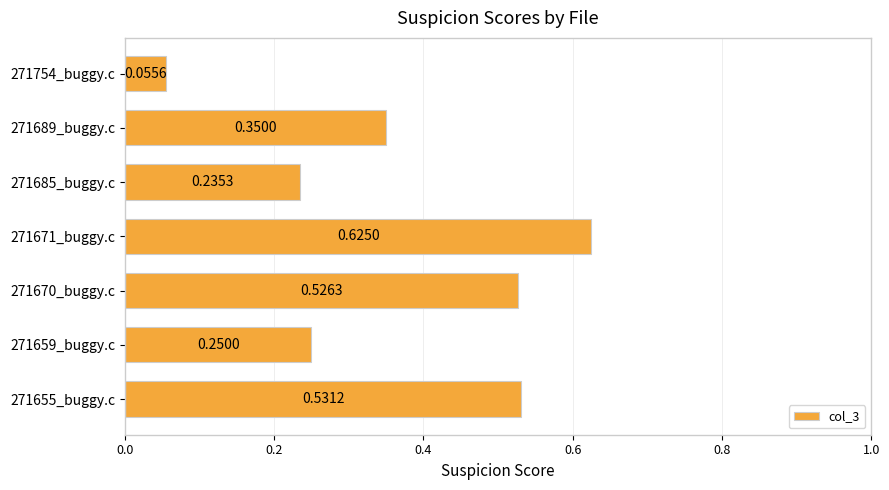

What is the average value?

0.4